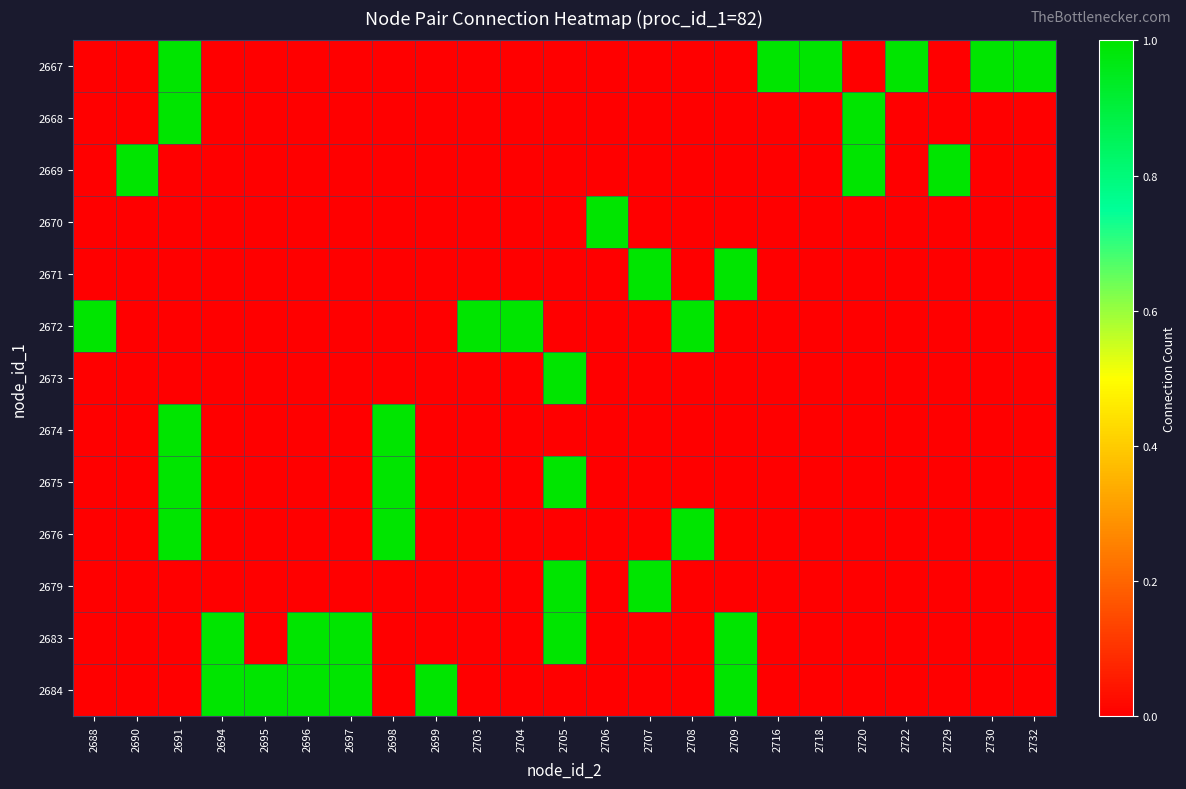

At how many categories does at least one series exceed 0?

23